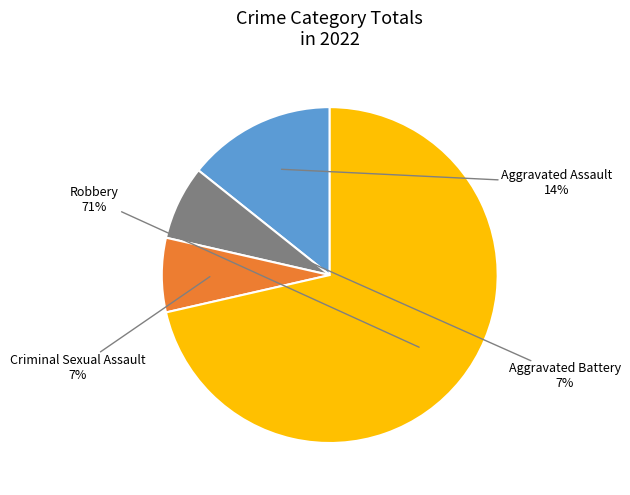

Is it true that Criminal Sexual Assault is 1% of the pie?

False